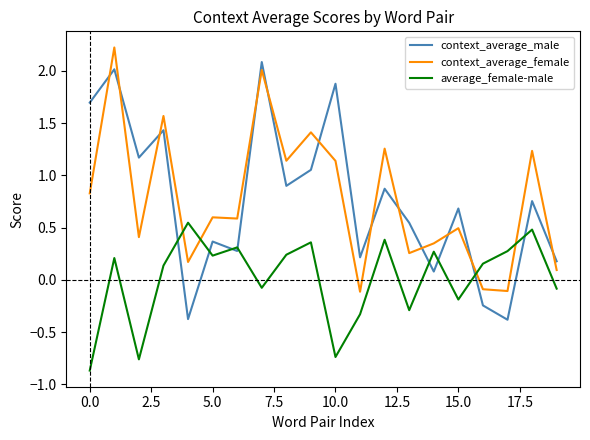

How many times do average_female-male and context_average_female cross each other?

4